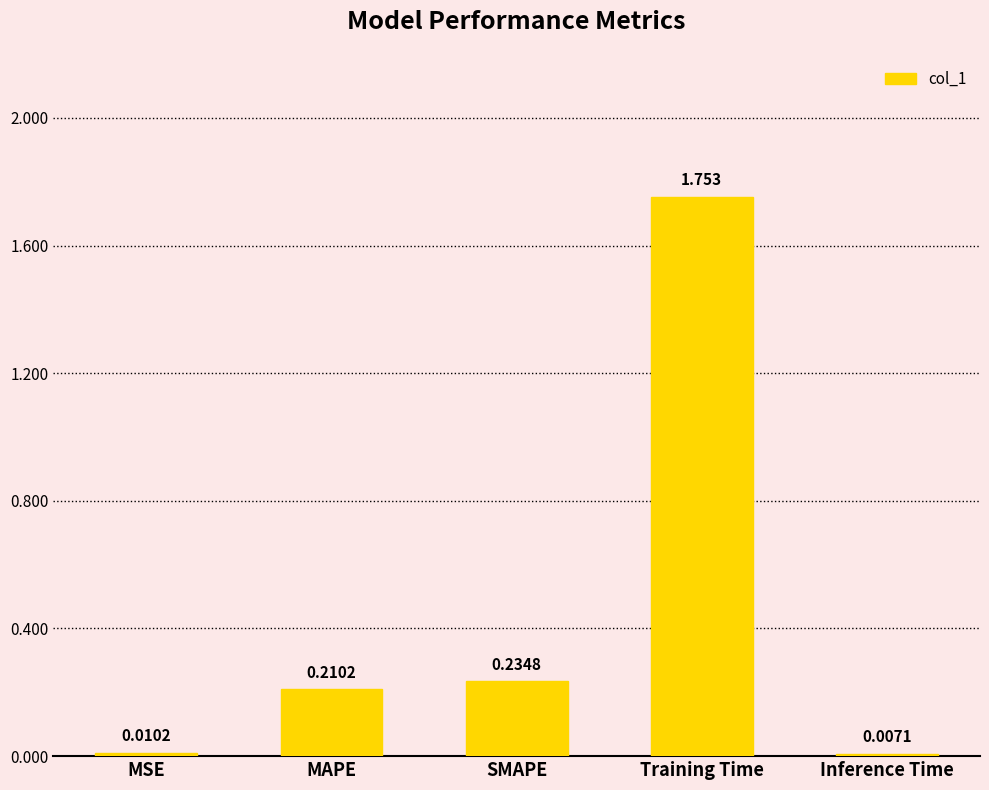

Rank the categories by value from highest to lowest.

Training Time, SMAPE, MAPE, MSE, Inference Time